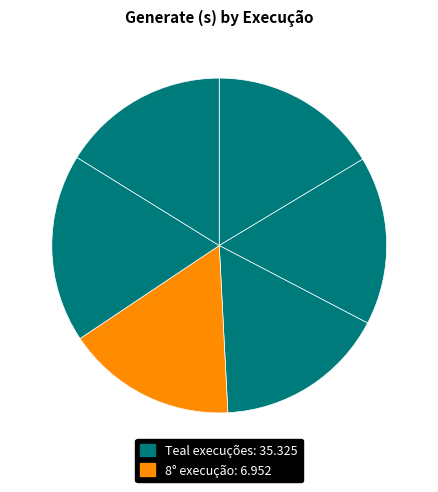

How many segments does this pie chart have?

6